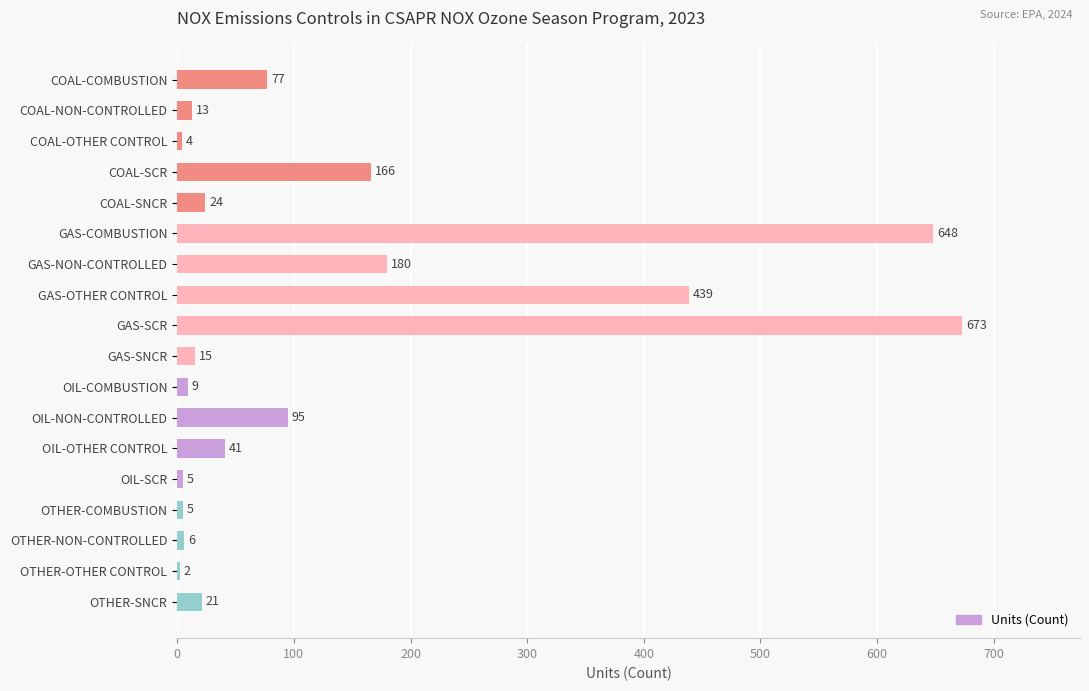

The value at OTHER-COMBUSTION is 5. True or false?

True